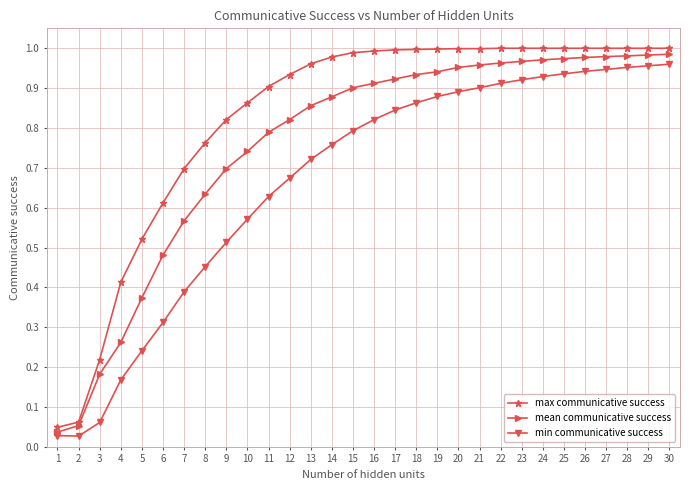

Which series has the largest range (max minus min)?

max communicative success